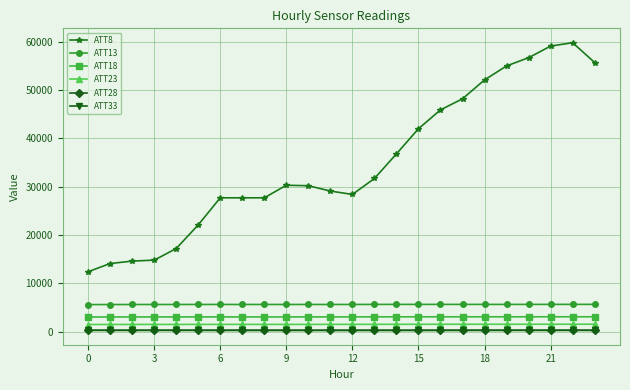

What is the difference between the maximum and minimum values in the ATT28 series?

6.2